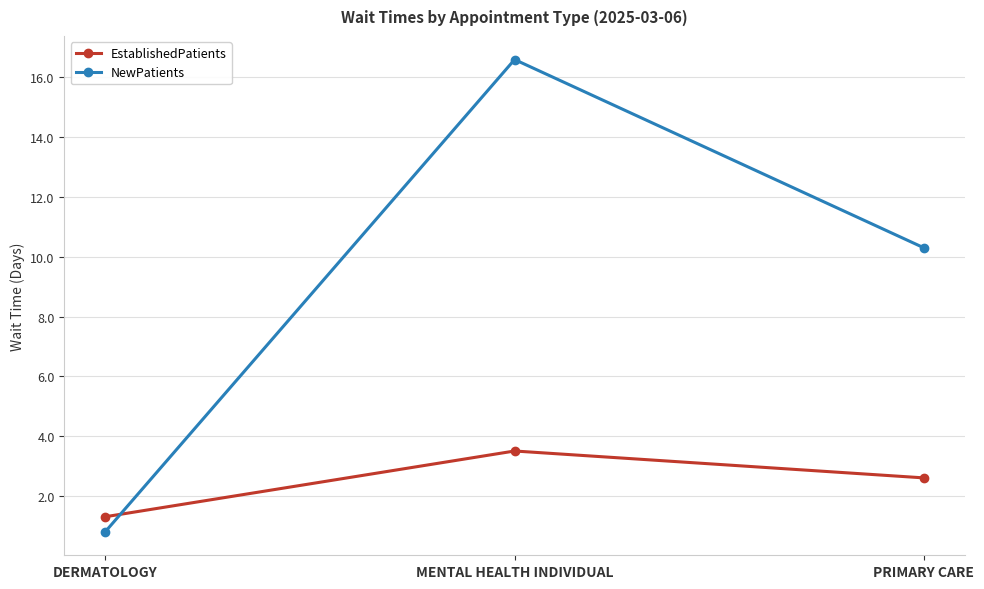

Reading right to left, what are all the values shown in this chart?

EstablishedPatients: 2.6	3.5	1.3
NewPatients: 10.3	16.6	0.8